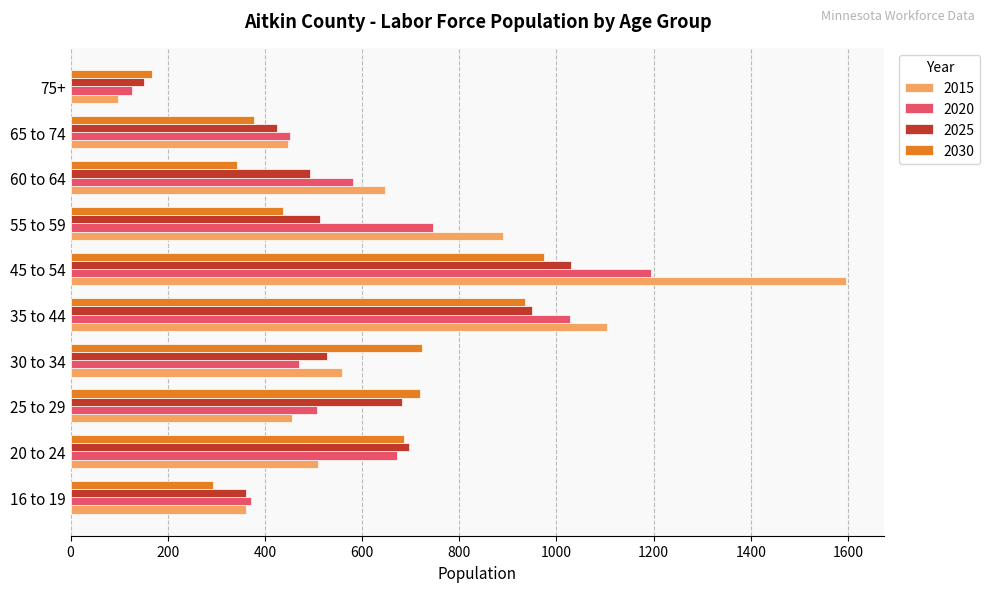

Where is 2020 nearest to the value 660?

20 to 24